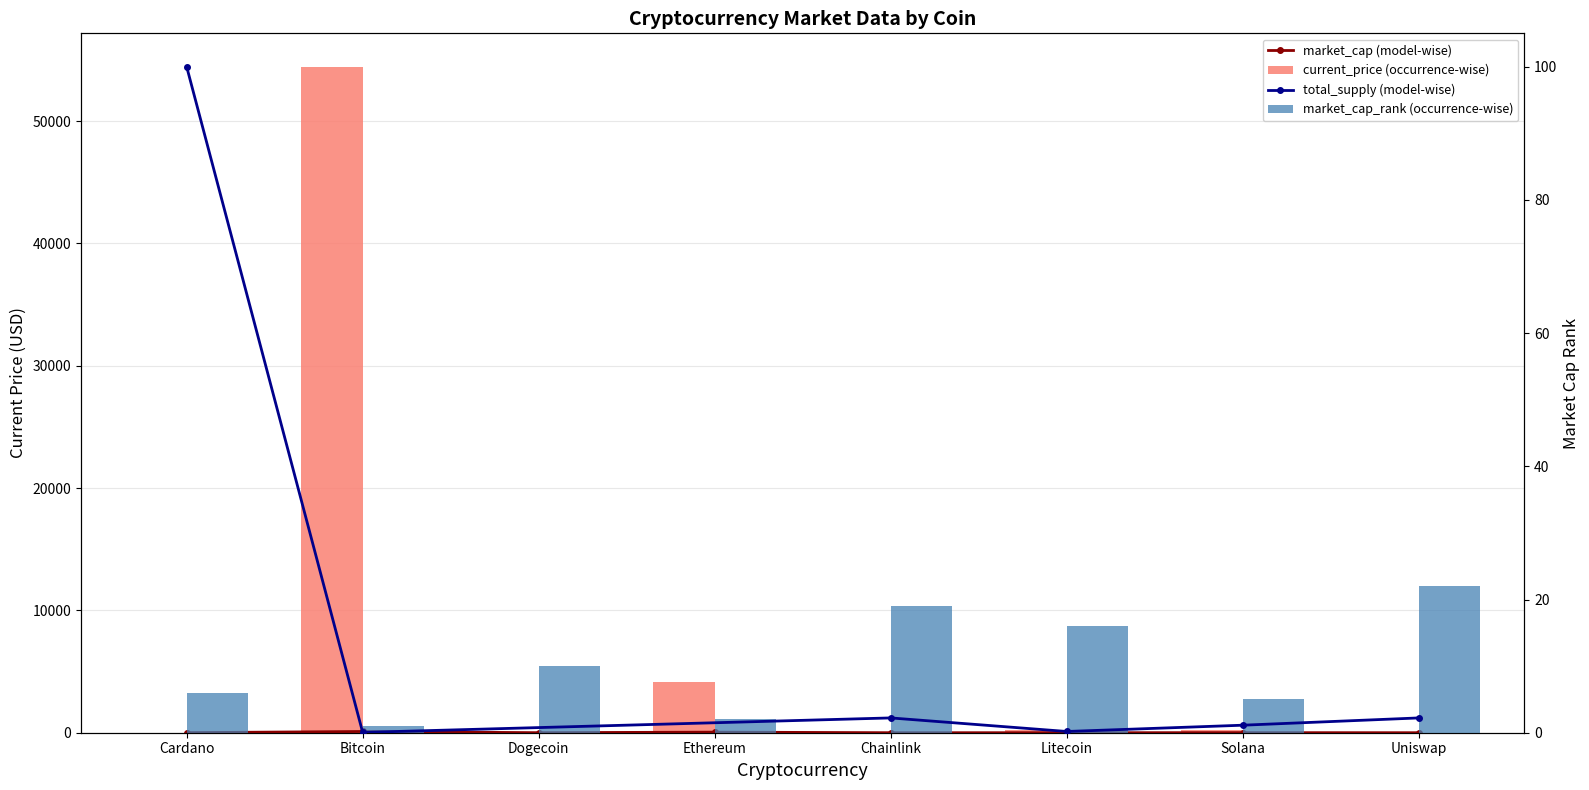

Which series has the largest range (max minus min)?

current_price